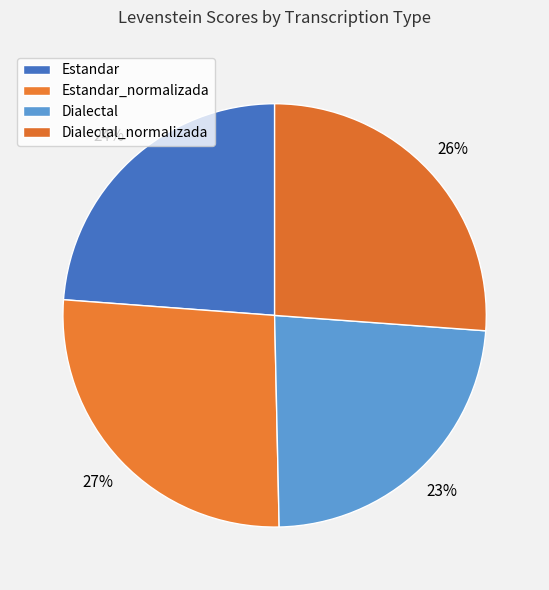

What is the smallest slice in the pie chart?

Dialectal